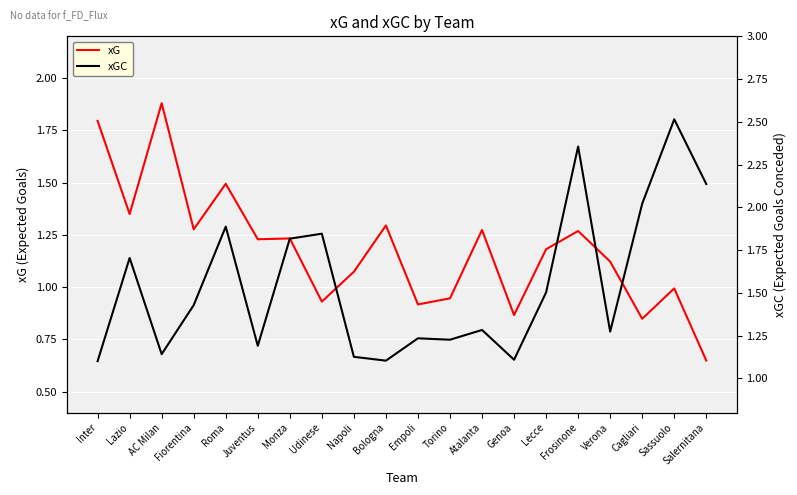

What is the total value across all series at Sassuolo?

3.5